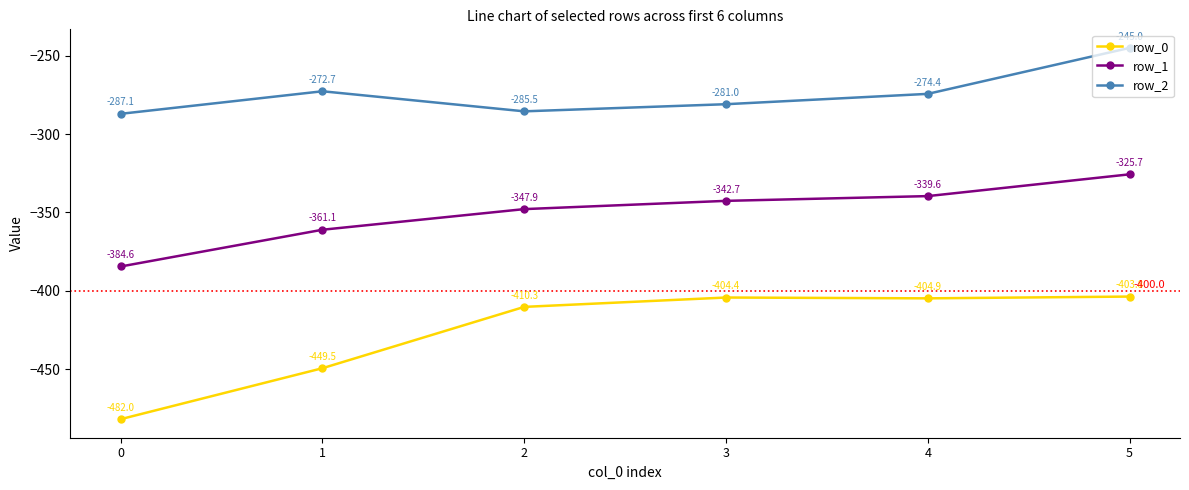

At which label does row_1 first exceed -342?

4